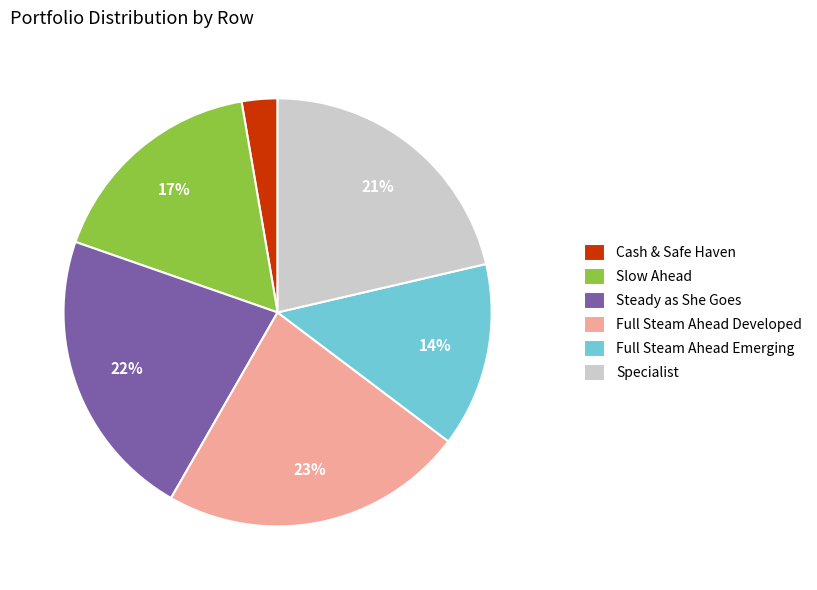

What is the smallest slice in the pie chart?

Cash & Safe Haven